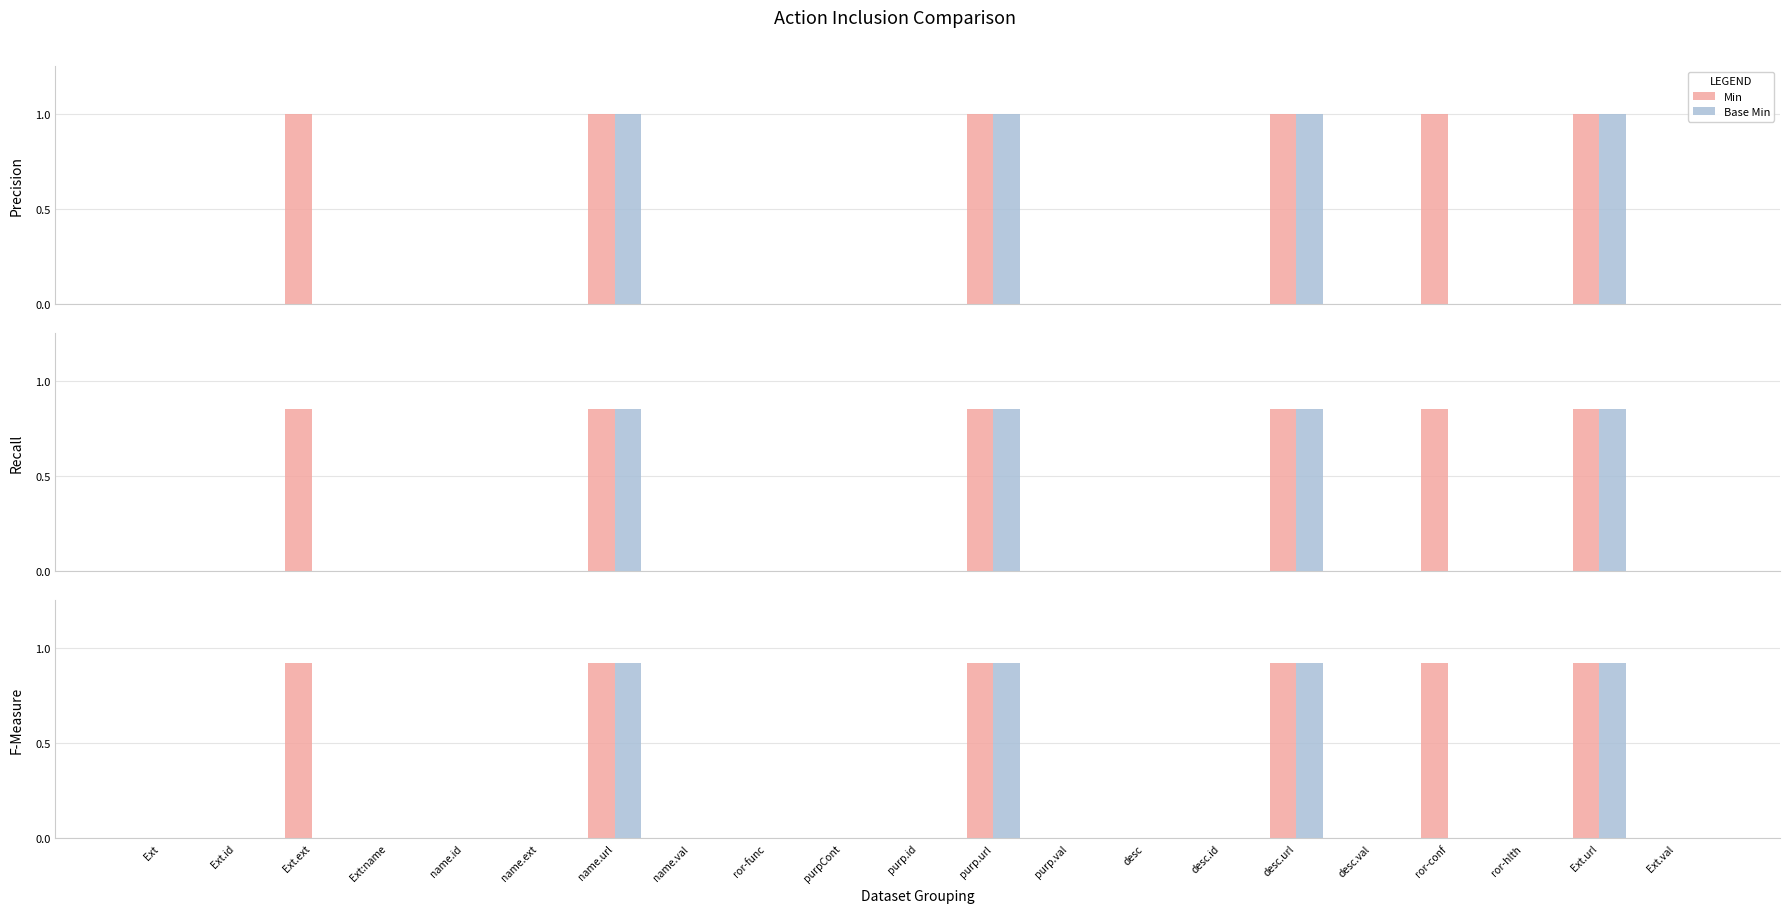

Does the chart contain stacked bars?

No